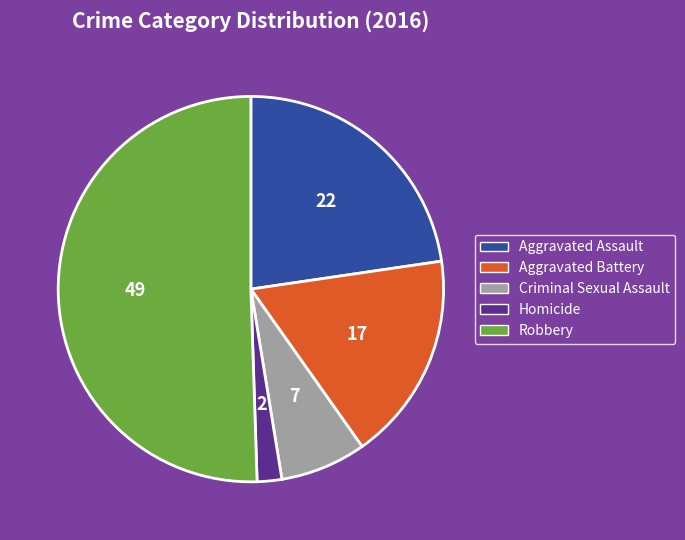

Rank the categories by value from highest to lowest.

Robbery, Aggravated Assault, Aggravated Battery, Criminal Sexual Assault, Homicide